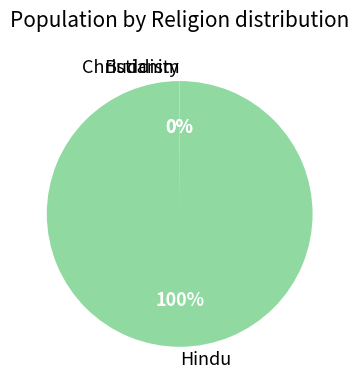

True or false: Hindu accounts for 100% of the total.

True